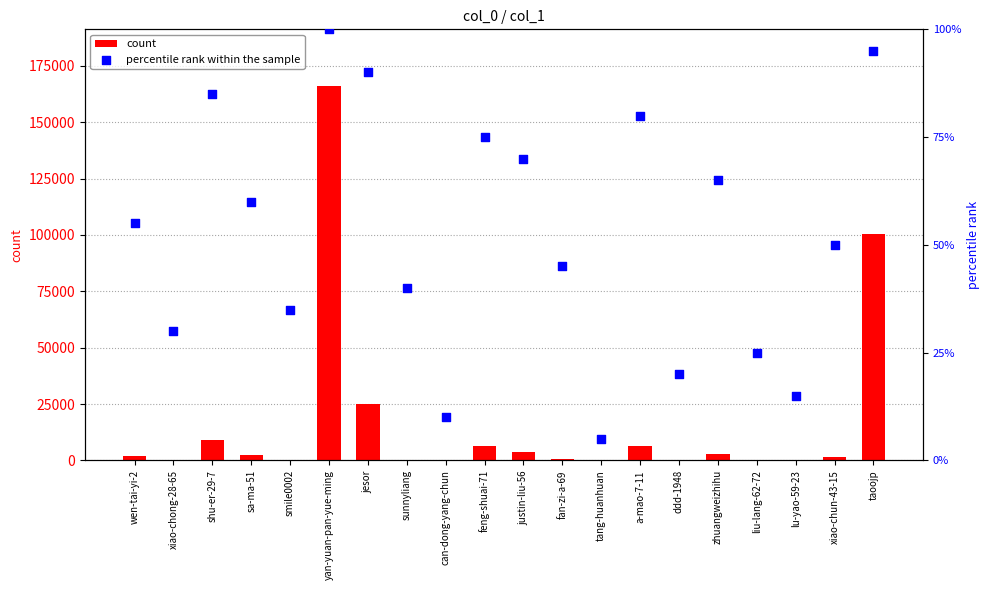

Is the value of count at wen-tai-yi-2 greater than the value of percentile rank within the sample at zhuangweizhihu?

Yes